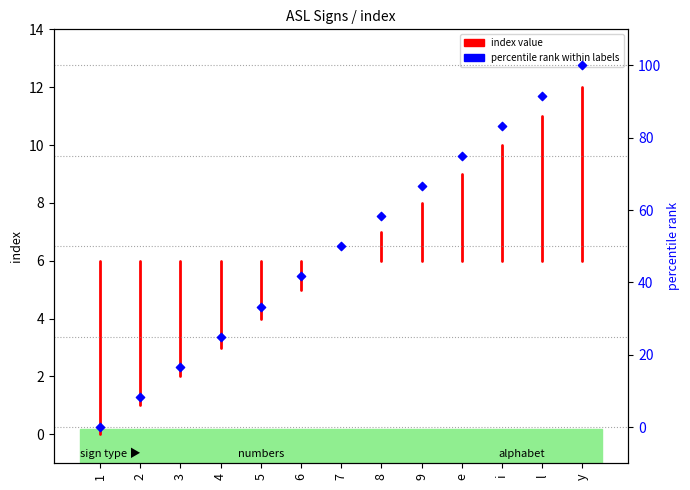

Approximately how many times larger is the value at 3 compared to i?

0.2